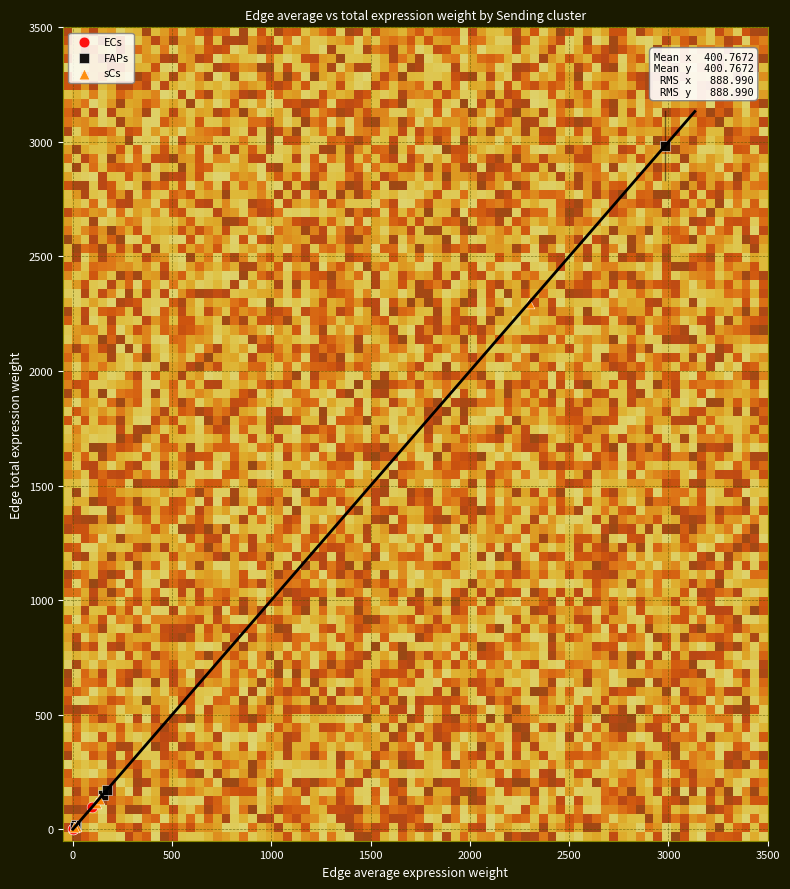

Which series has the widest spread of Y values?

FAPs